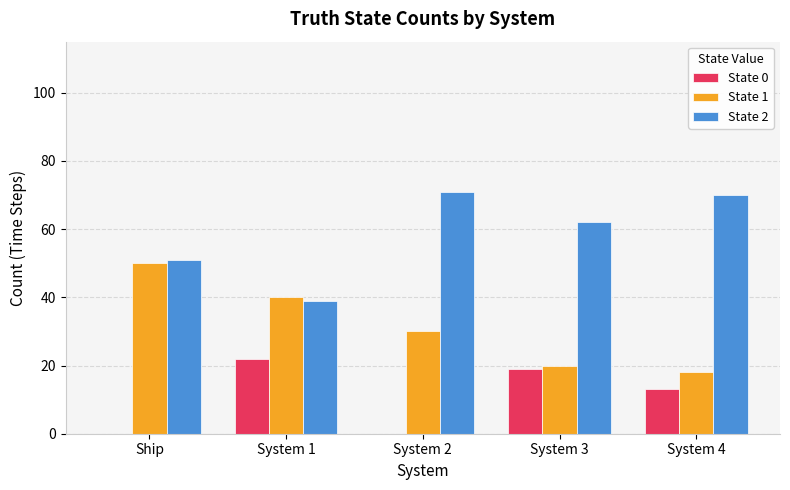

What is the sum of the State 2 values at System 4 and Ship?

121